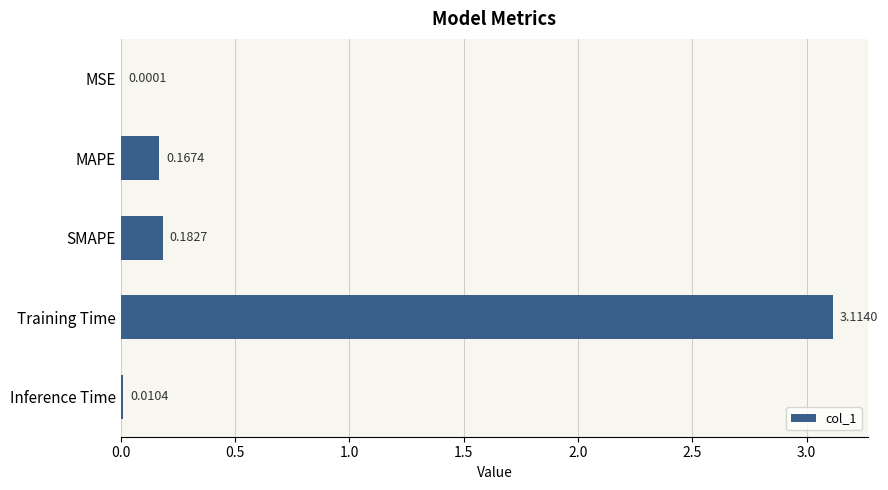

Are the bars horizontal?

Yes